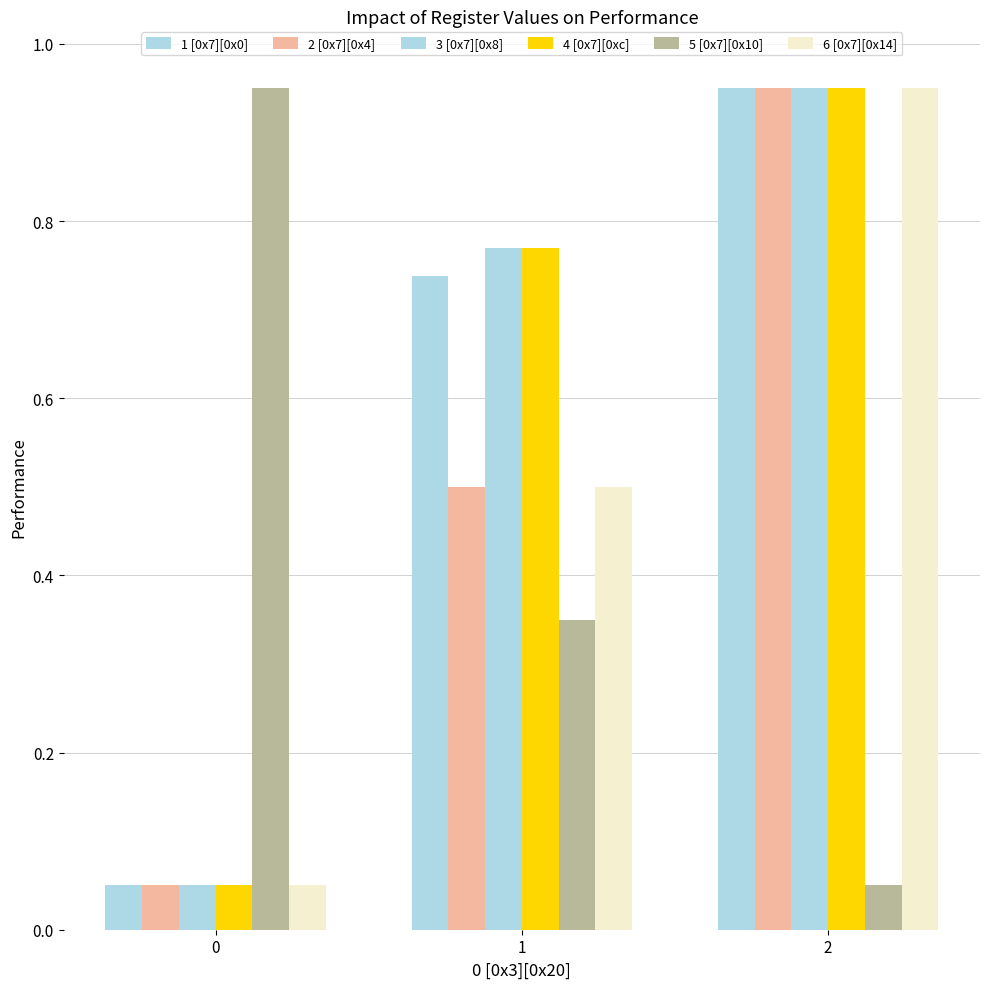

Count the number of data series in this chart.

6